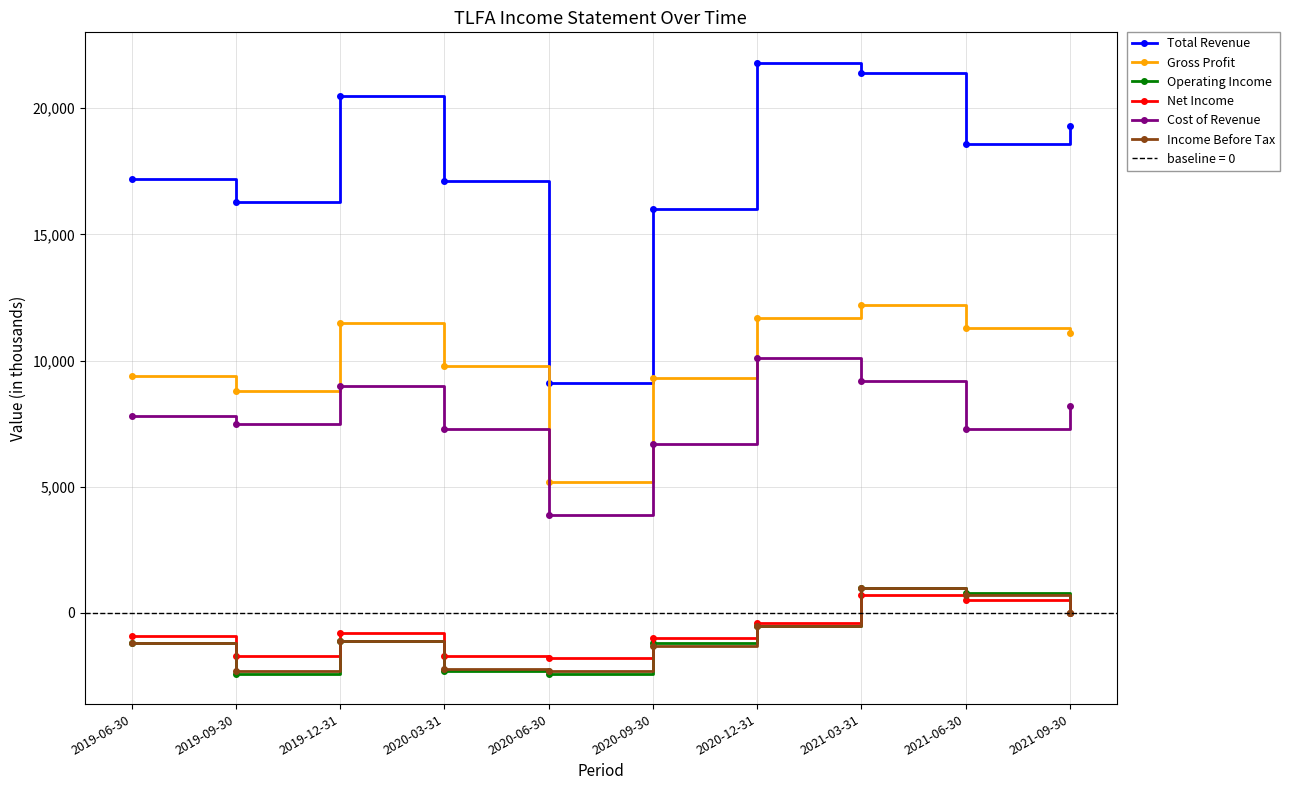

How many times do Net Income and Income Before Tax cross each other?

1